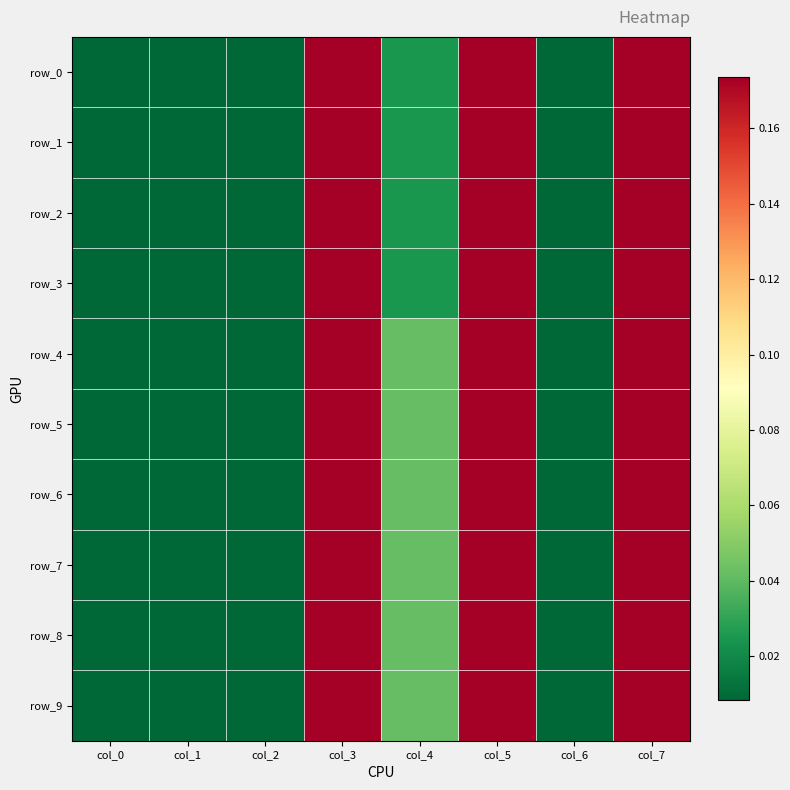

What is the total value across all series at col_0?

0.1